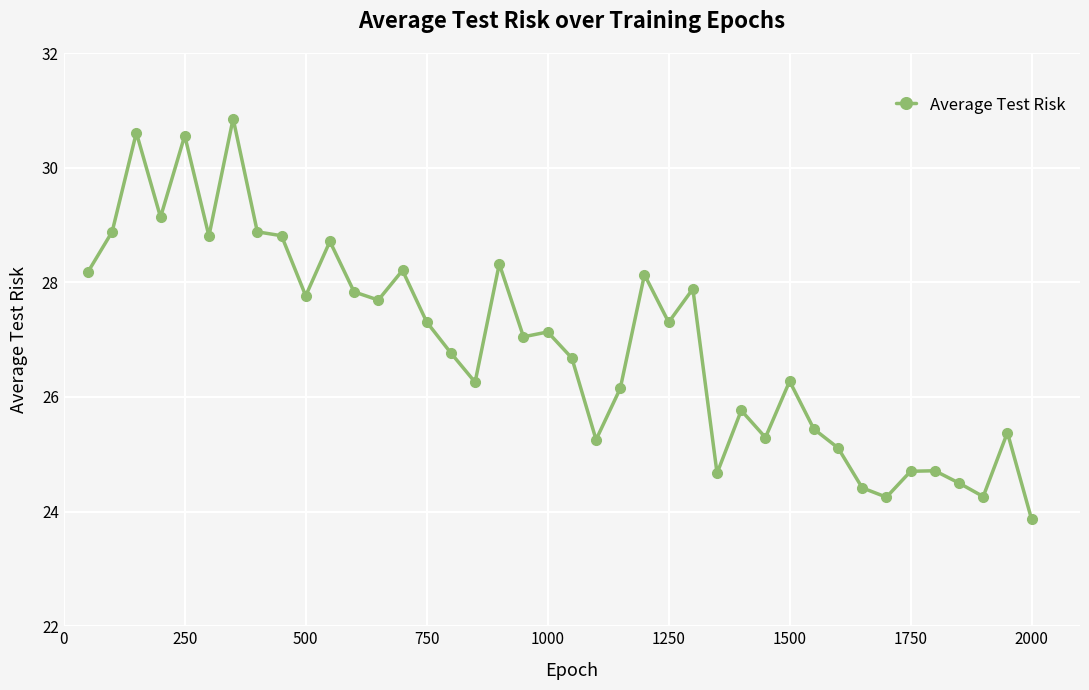

Reading left to right, list all the values displayed in this chart.

28.2	28.9	30.6	29.1	30.6	28.8	30.9	28.9	28.8	27.8	28.7	27.8	27.7	28.2	27.3	26.8	26.3	28.3	27.0	27.1	26.7	25.3	26.1	28.1	27.3	27.9	24.7	25.8	25.3	26.3	25.4	25.1	24.4	24.3	24.7	24.7	24.5	24.3	25.4	23.9